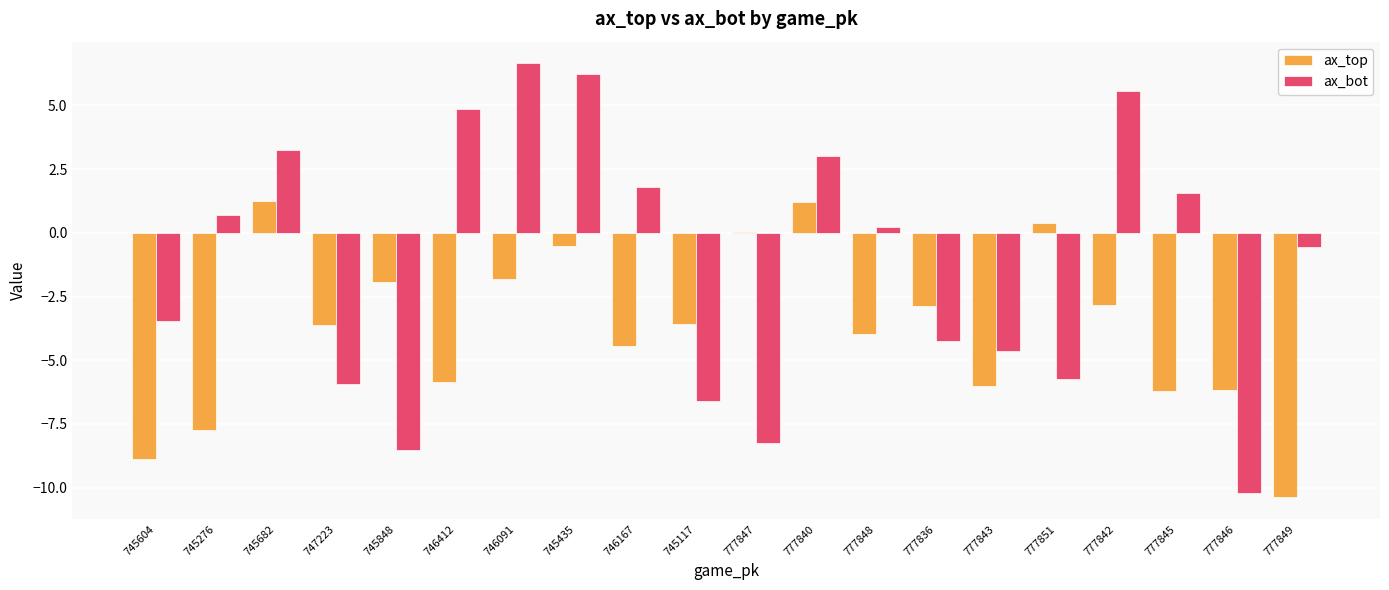

What is the total value across all series at 746167?

-2.6